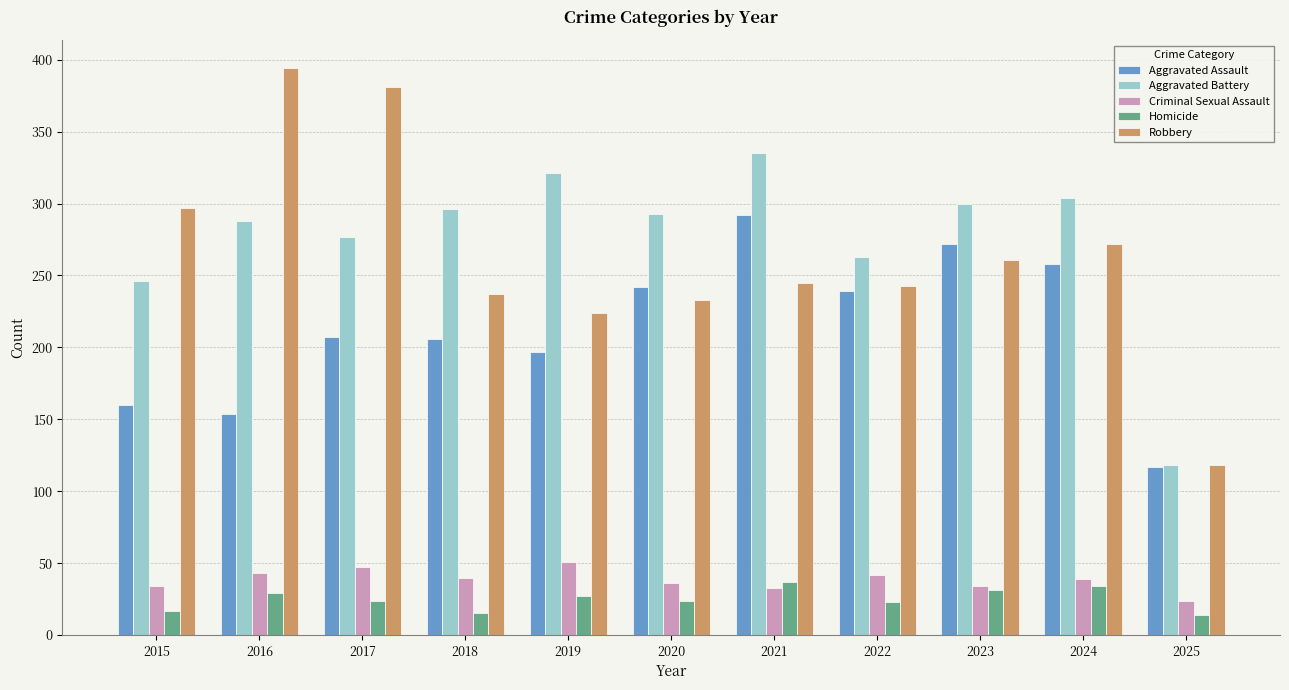

Is the value of Robbery at 2022 greater than the value of Aggravated Battery at 2024?

No